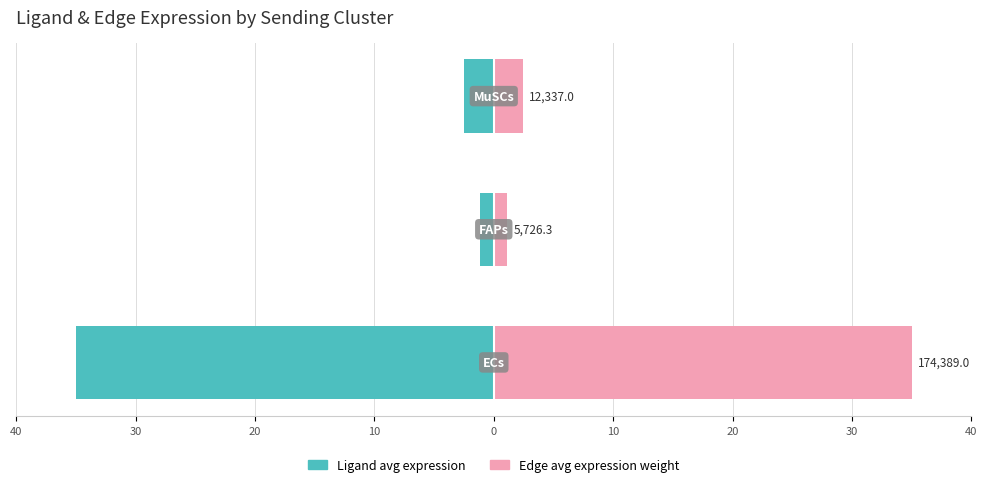

List the series in order of their overall mean, lowest first.

Ligand avg expression, Edge avg expression weight